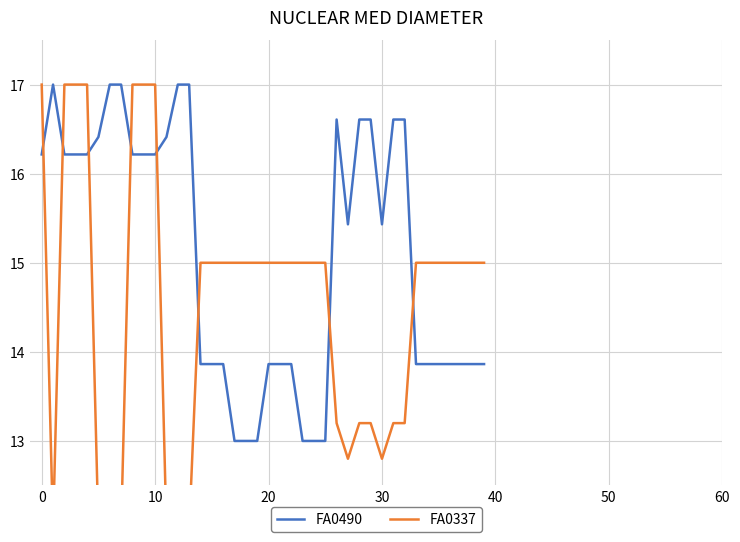

The FA0337 series shows 10.5 at 20. True or false?

False